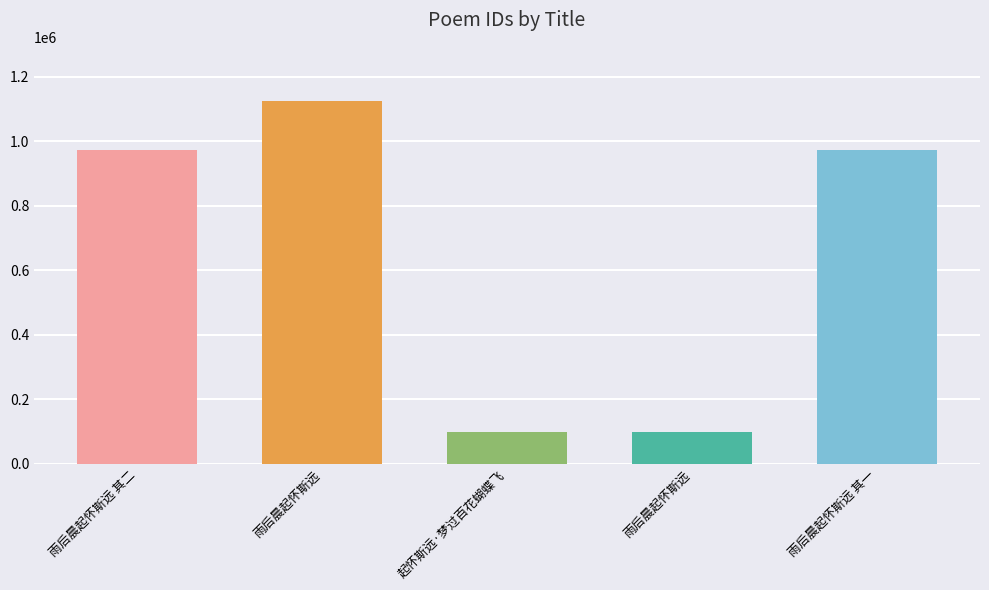

List the labels in order of value, largest first.

雨后晨起怀斯远, 雨后晨起怀斯远 其一, 雨后晨起怀斯远 其二, 起怀斯远·梦过百花蝴蝶飞, 雨后晨起怀斯远